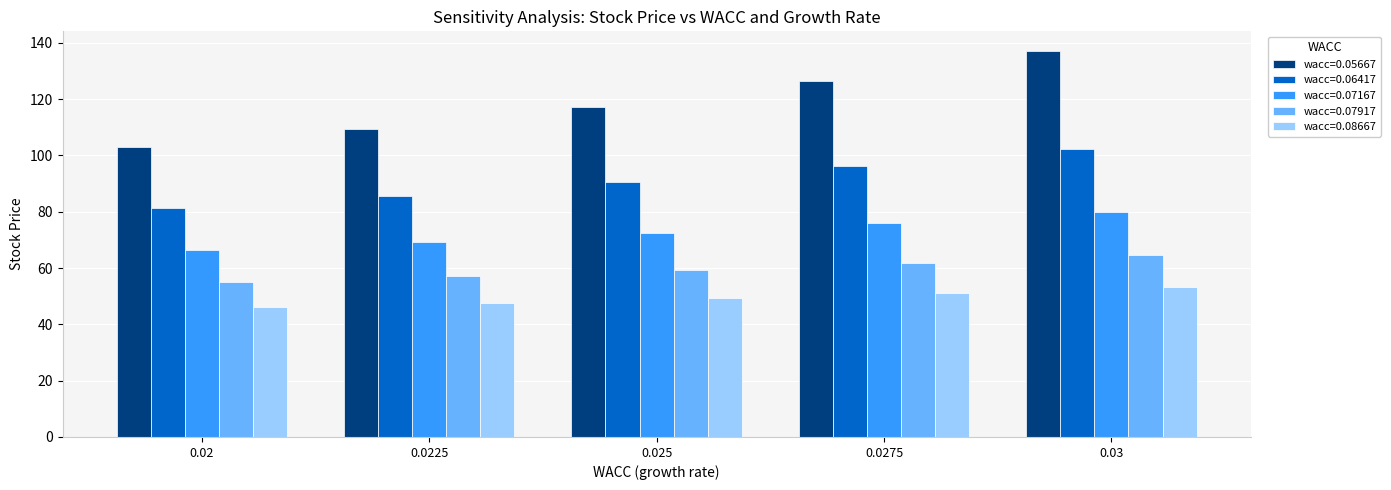

At which category does the chart reach its peak across all series?

0.03